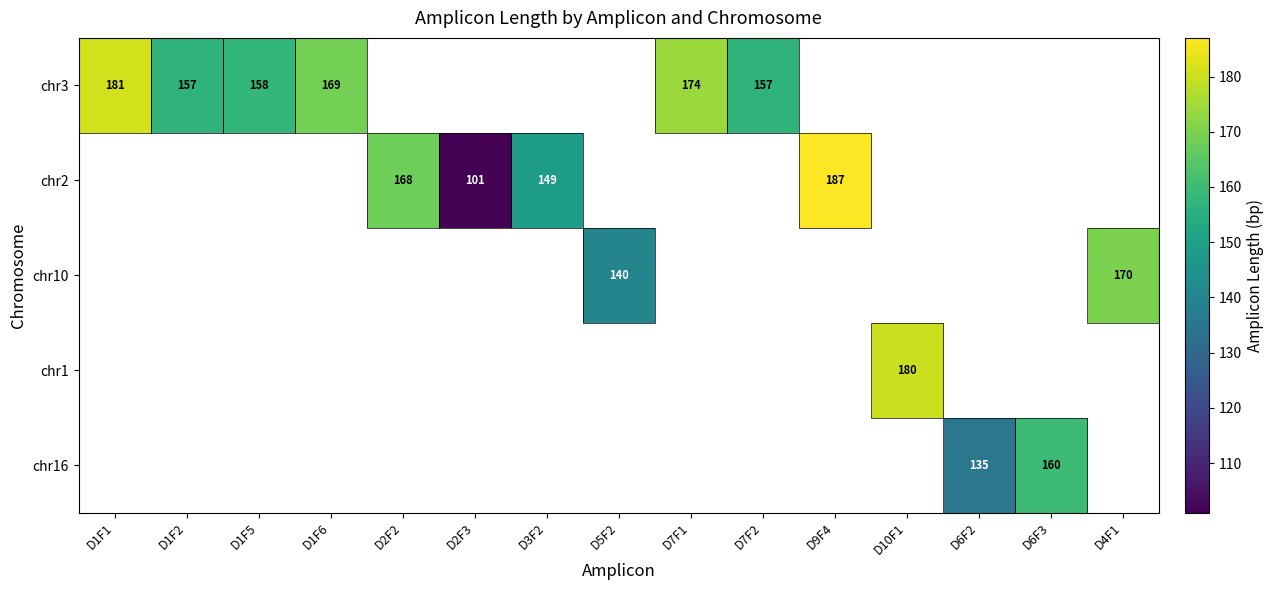

Is it true that chr3 equals 276 at D1F1?

False